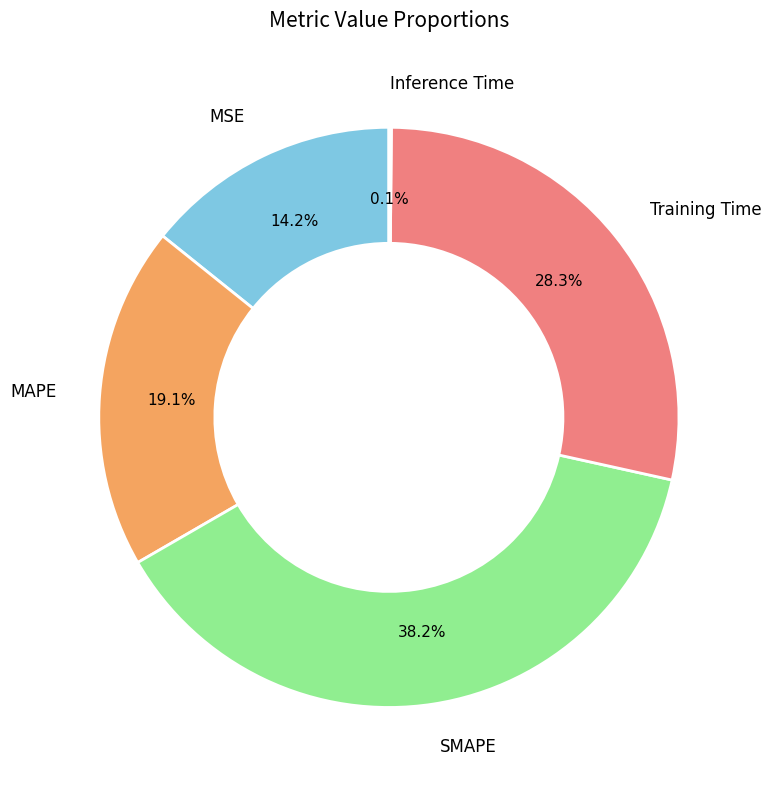

What percentage is NOT represented by MSE?

85.8%